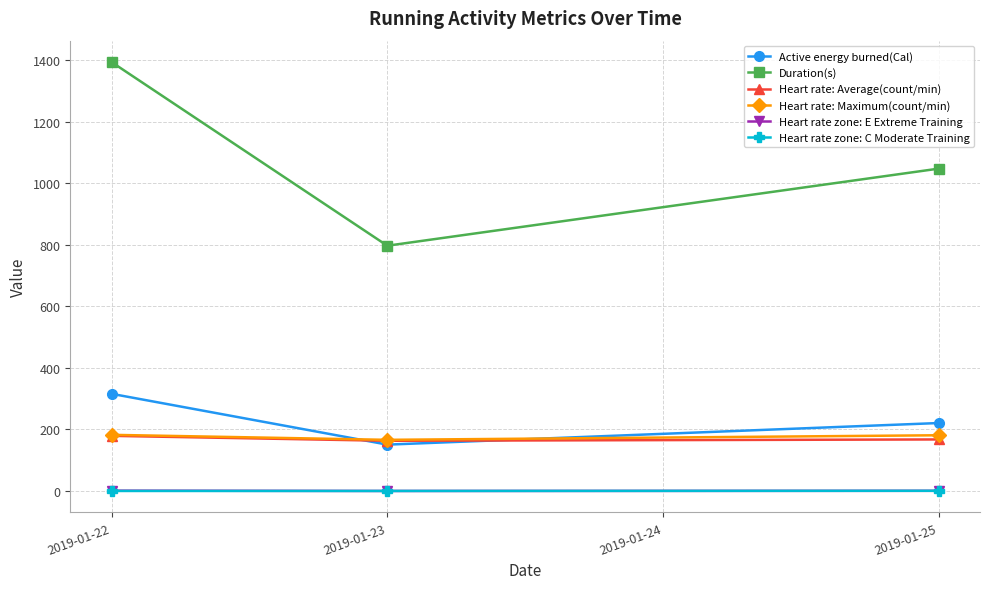

What is the average value of the Heart rate: Average(count/min) series?

169.8